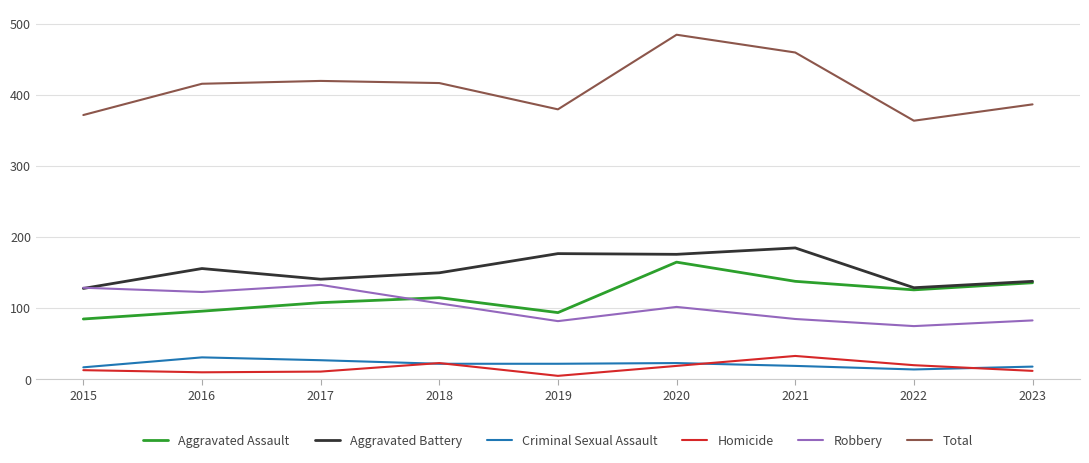

Is it true that Robbery equals 75 at 2022?

True